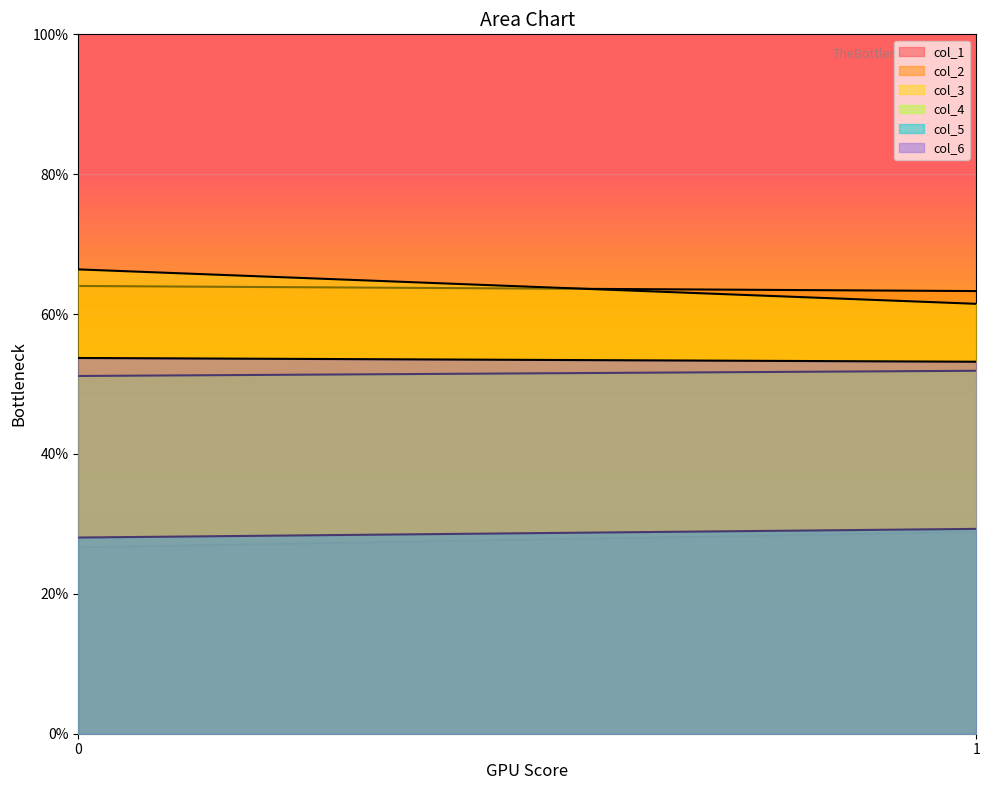

What is the value of the col_2 point at the 1st from the left?

64.0